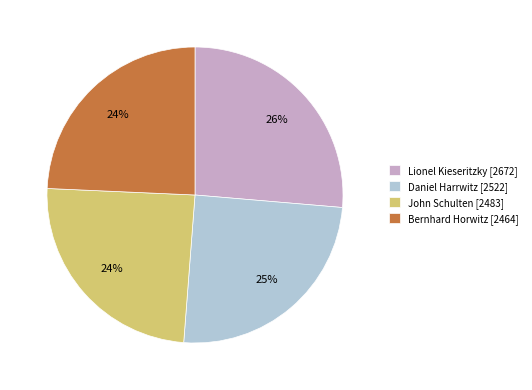

Does Daniel Harrwitz represent more than half of the total?

No